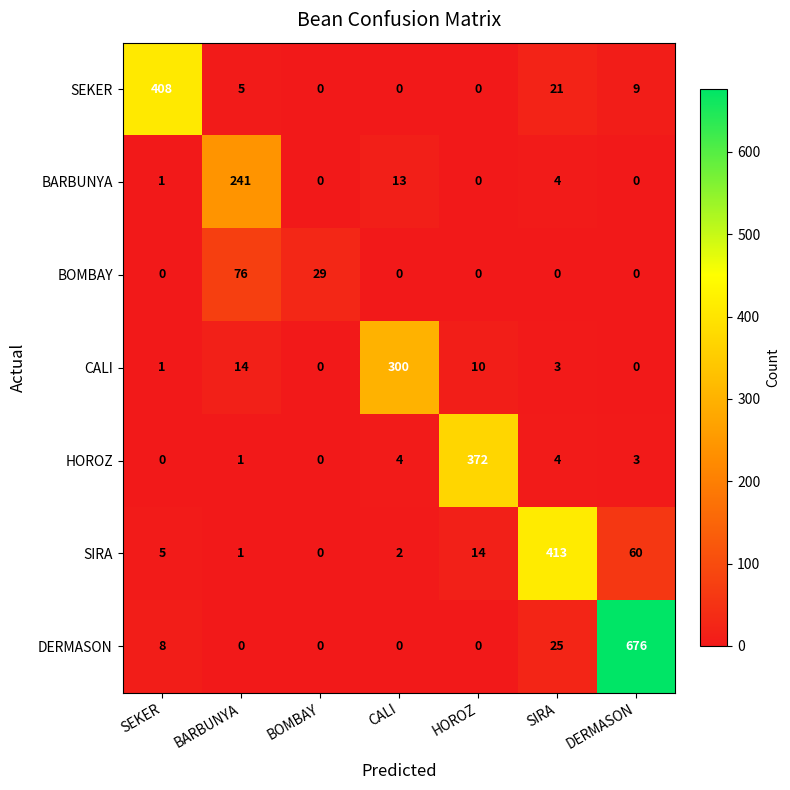

List the series in order of their peak value, lowest first.

BOMBAY, BARBUNYA, CALI, HOROZ, SEKER, SIRA, DERMASON